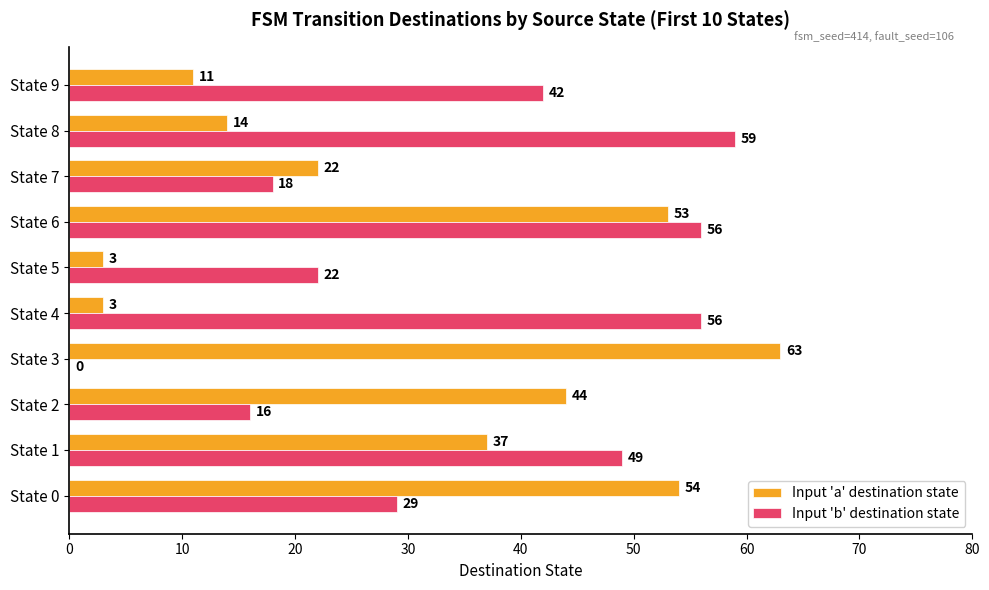

What is the approximate value of Input 'a' destination state at State 6?

53